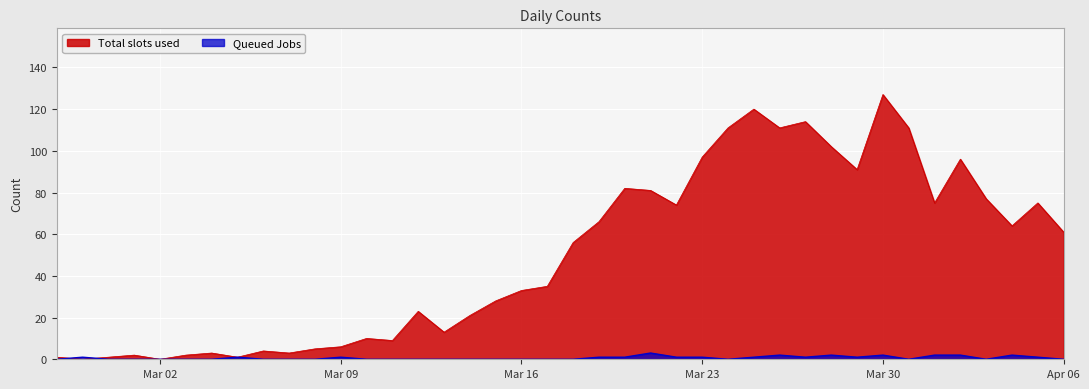

Does the chart display data point markers on the line(s)?

No